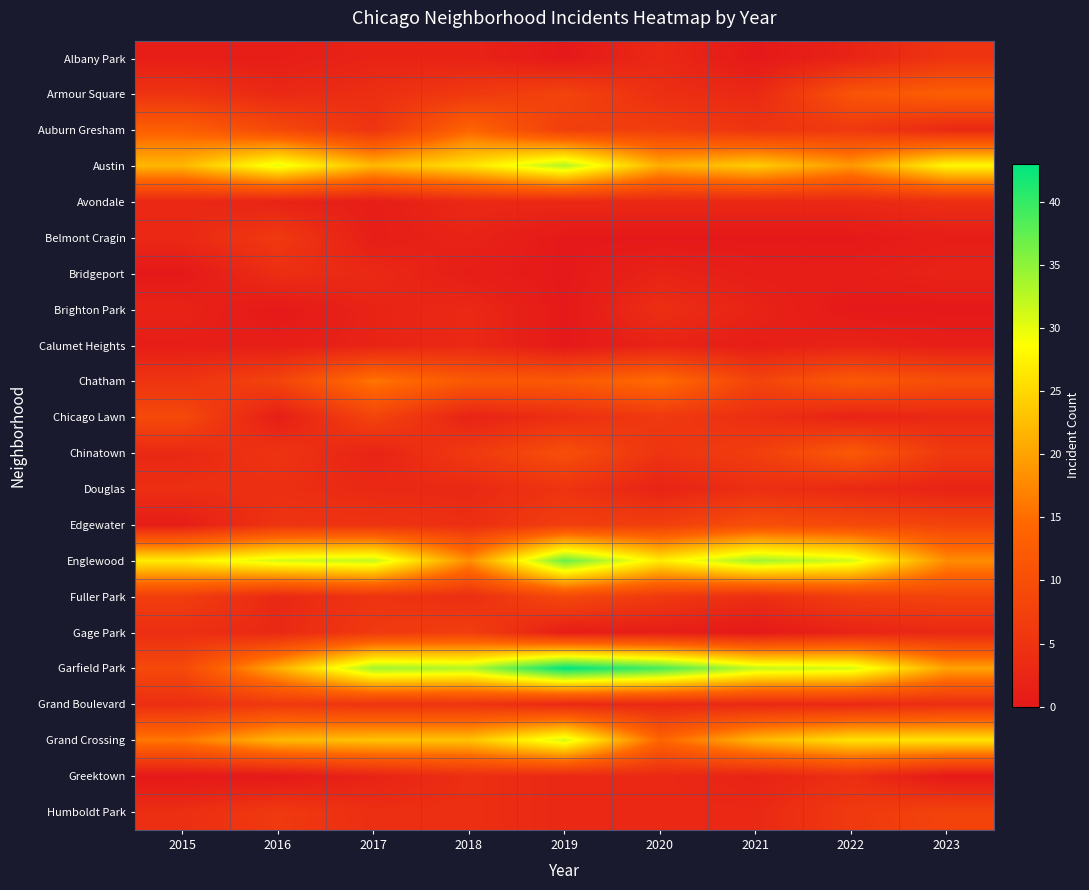

Rank the series at 2021 from highest to lowest value.

Englewood, Garfield Park, Austin, Grand Crossing, Edgewater, Chatham, Chinatown, Auburn Gresham, Chicago Lawn, Douglas, Fuller Park, Armour Square, Avondale, Grand Boulevard, Humboldt Park, Brighton Park, Greektown, Bridgeport, Calumet Heights, Albany Park, Belmont Cragin, Gage Park